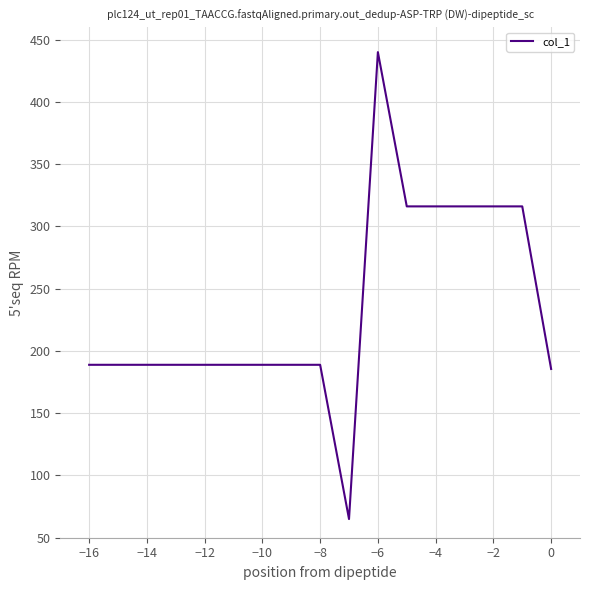

What is the maximum value shown in the chart?

440.0